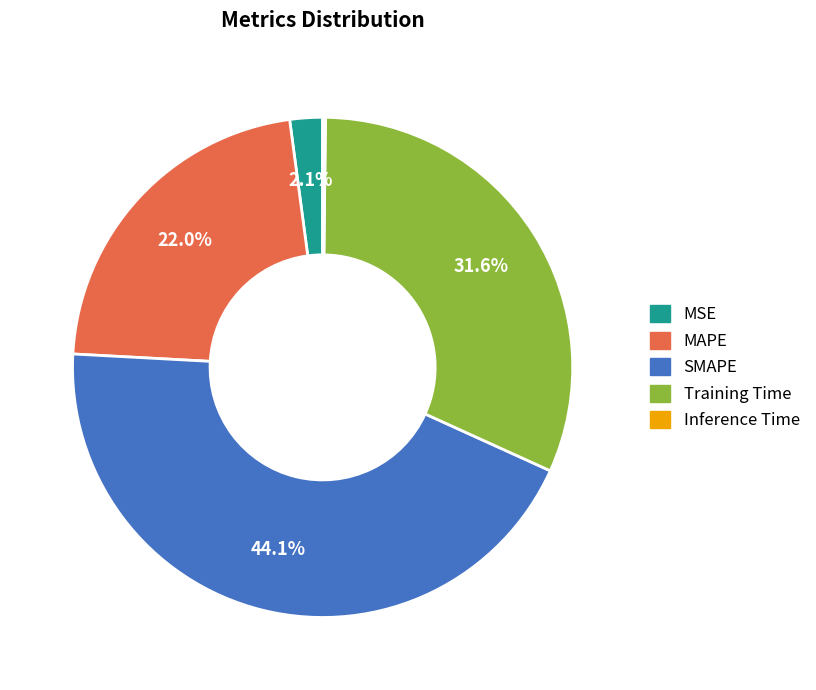

What is the ratio of the value at MAPE to the value at SMAPE?

0.5